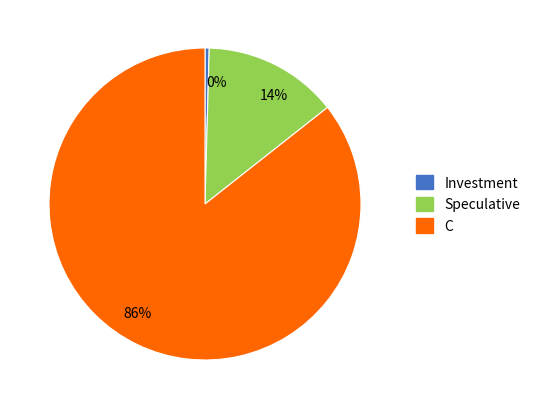

Is it true that 86% is 86% of the pie?

True